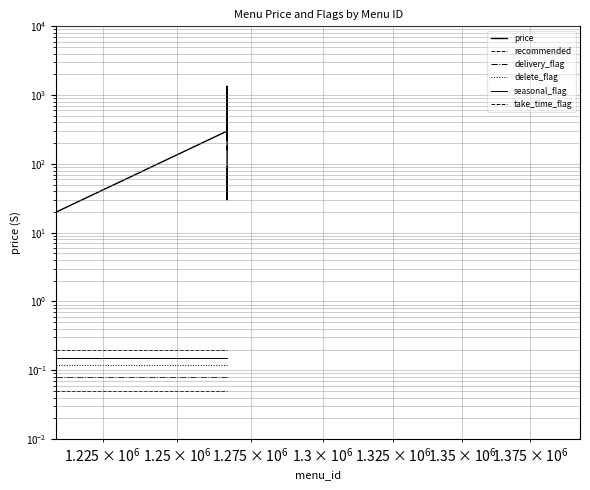

What is the value of the delete_flag point at the 2nd from the left?

0.1